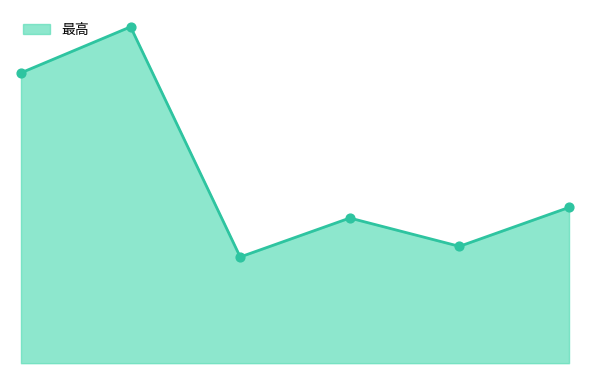

Which series has the largest total across all categories?

最高 line